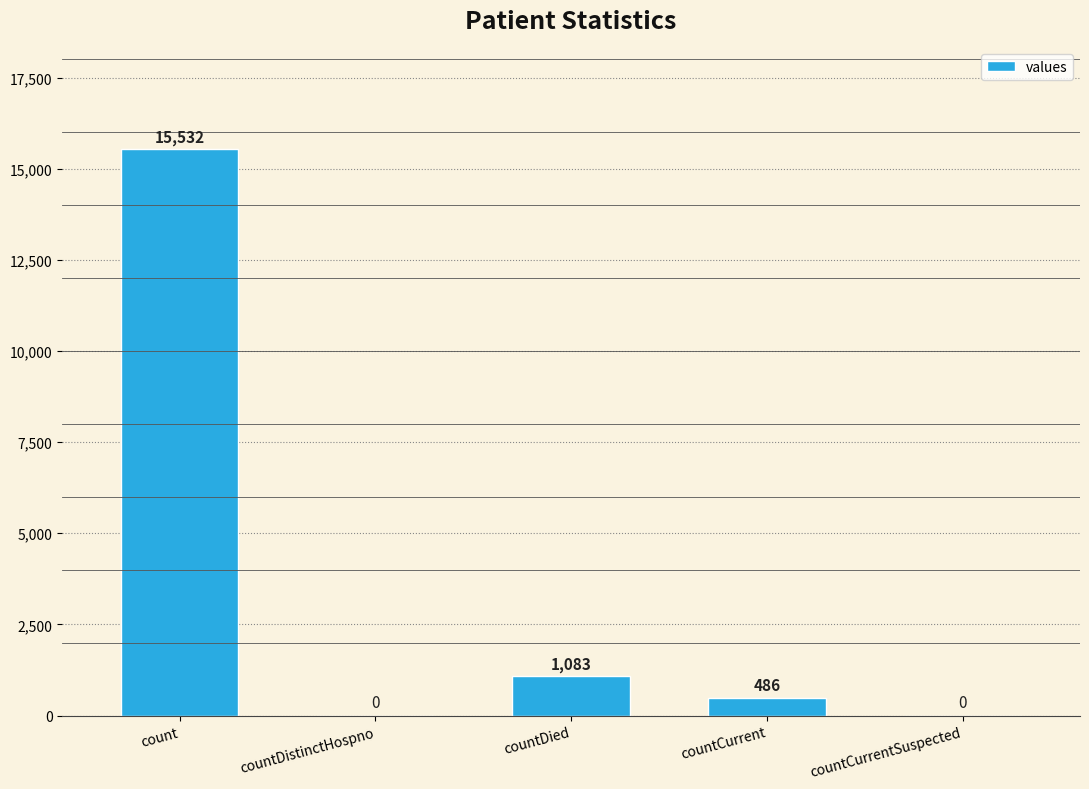

At which category does the chart reach its peak across all series?

count